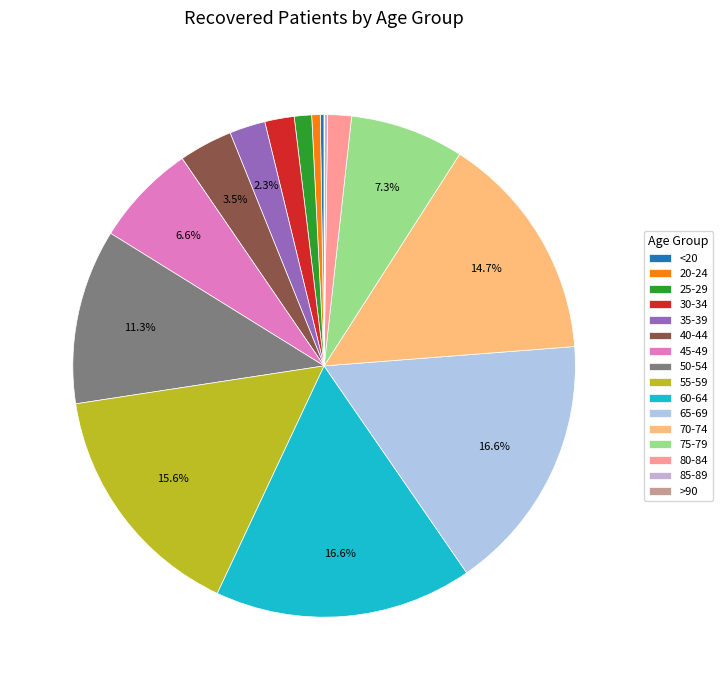

Count the number of slices in the pie.

16